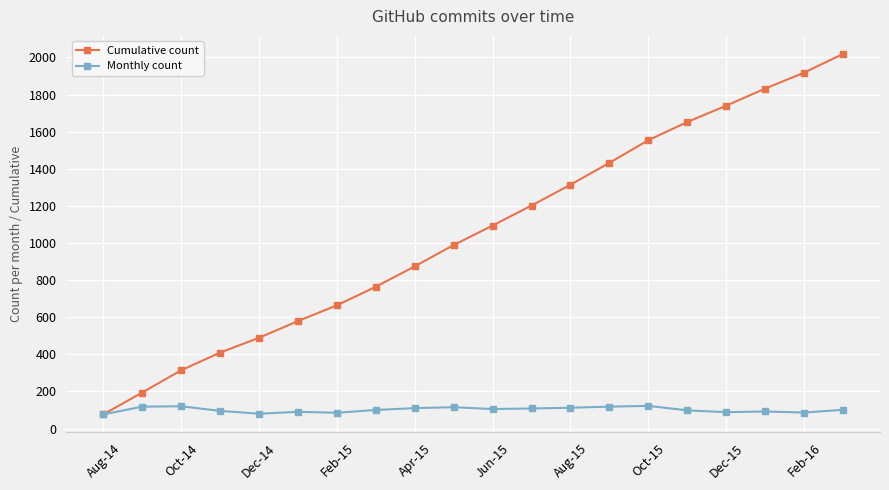

What is the minimum value for Cumulative count?

76